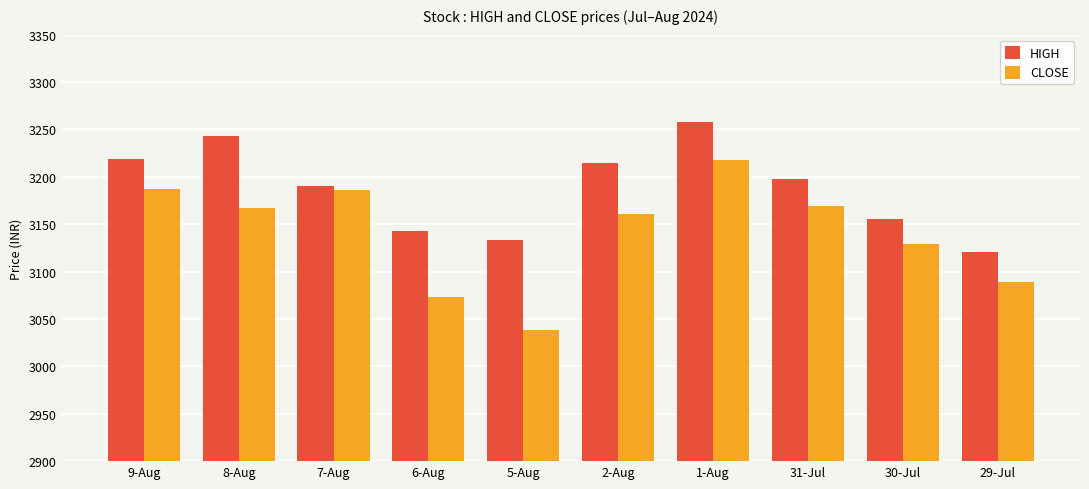

At which label does CLOSE first exceed 267?

9-Aug